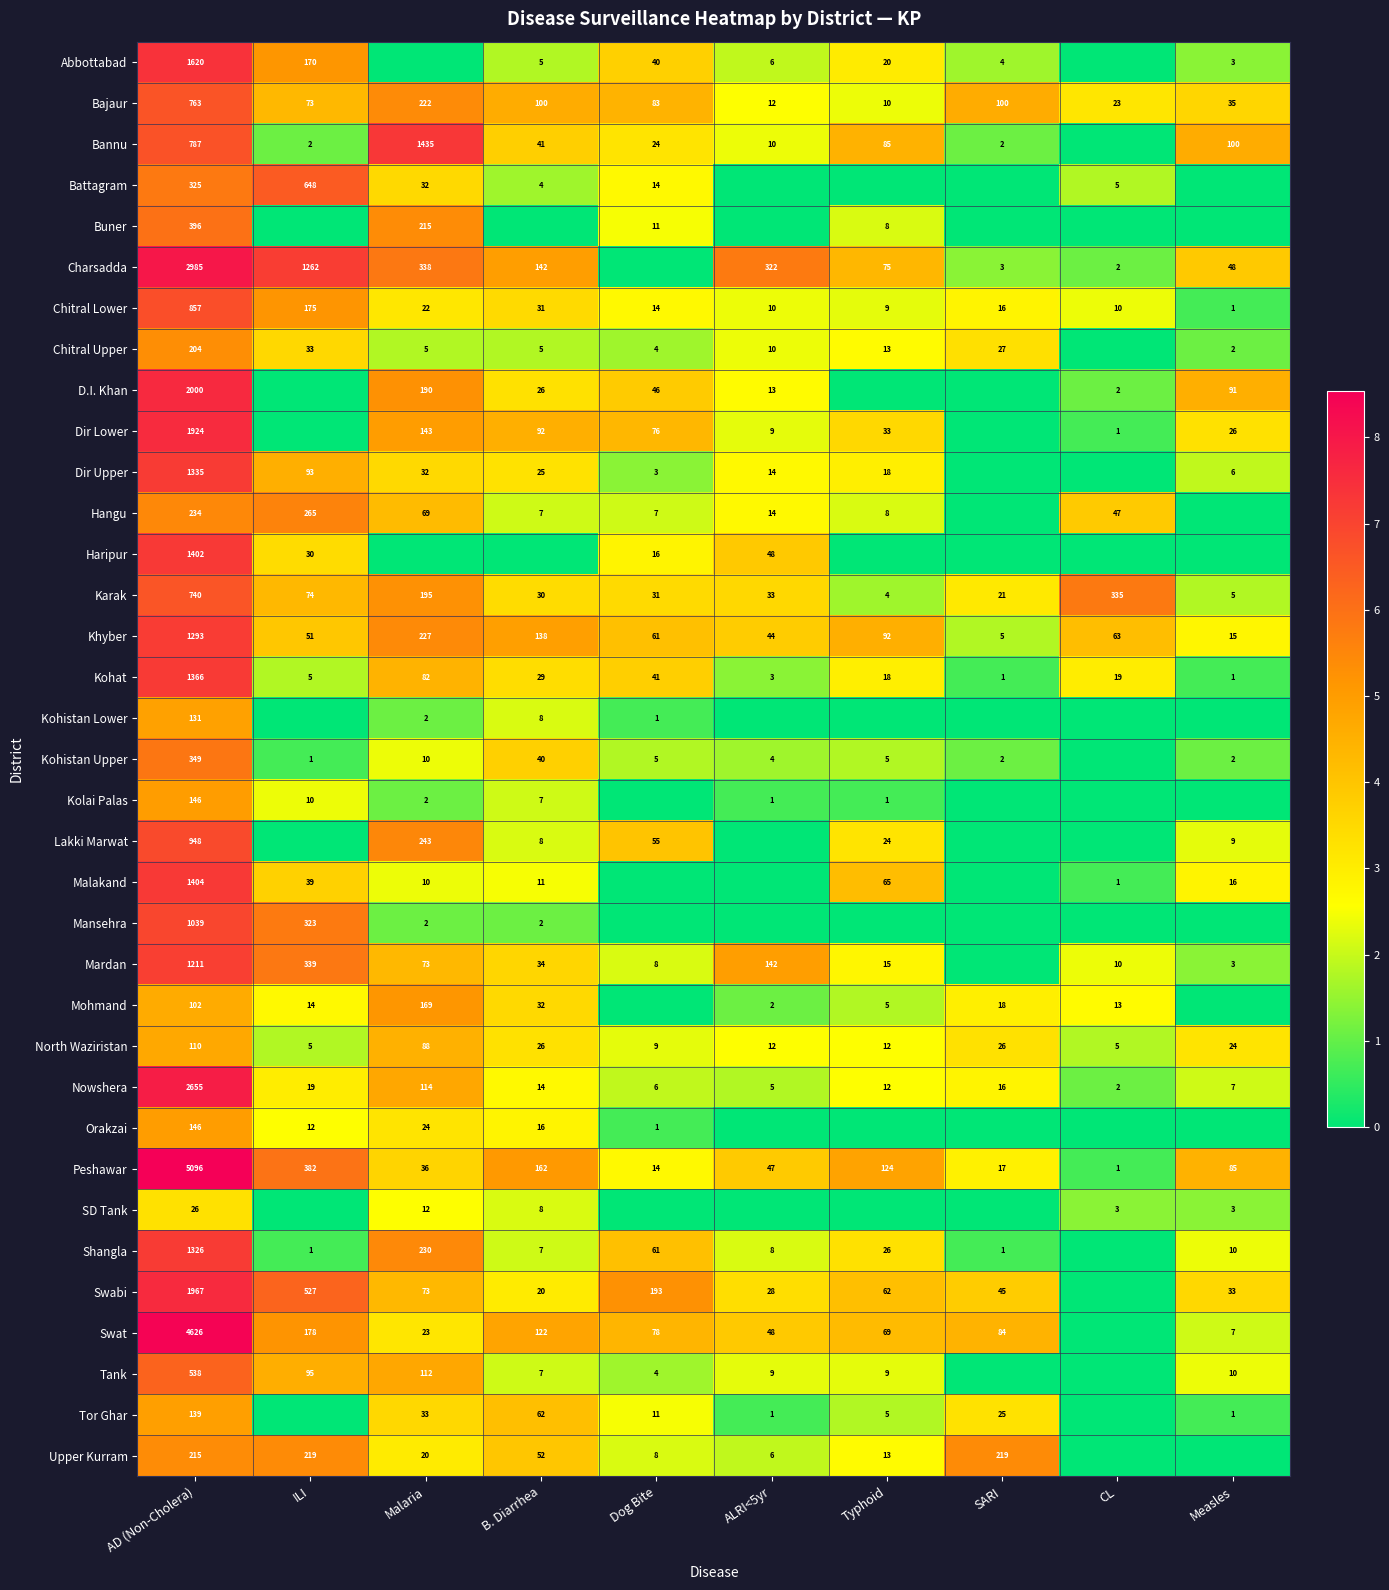

The value of Chitral Lower at AD (Non-Cholera) is 857. True or false?

True